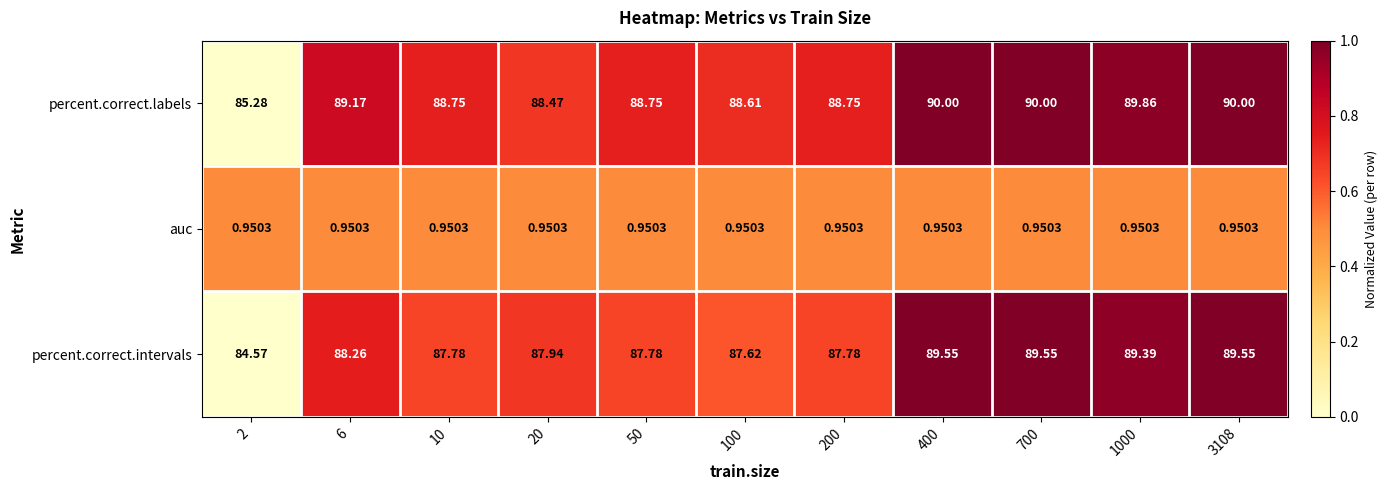

Between 700 and 1000, which series saw the biggest shift?

percent.correct.intervals